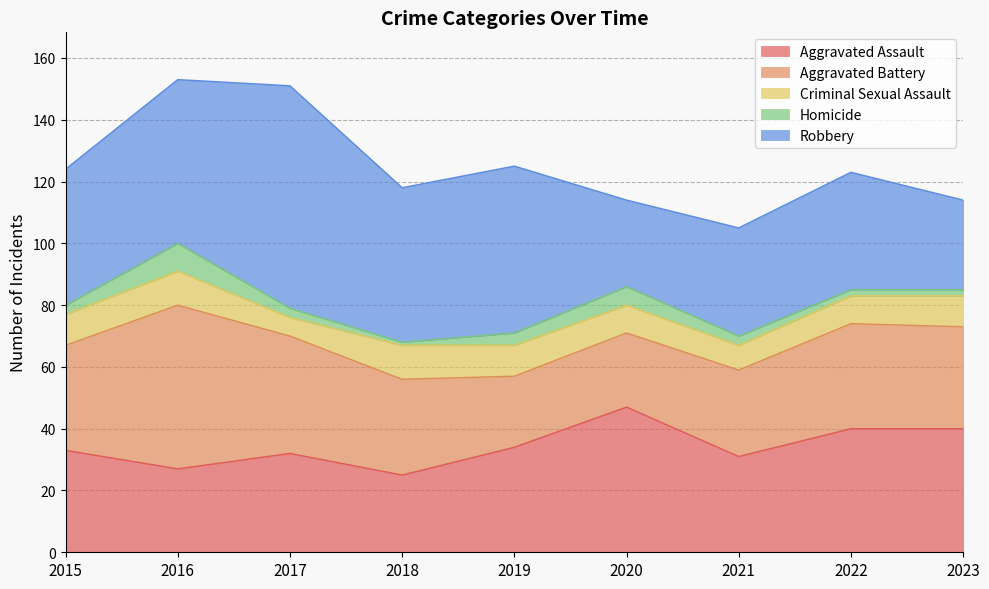

True or false: Homicide has more than 2 points higher than both neighbors.

False